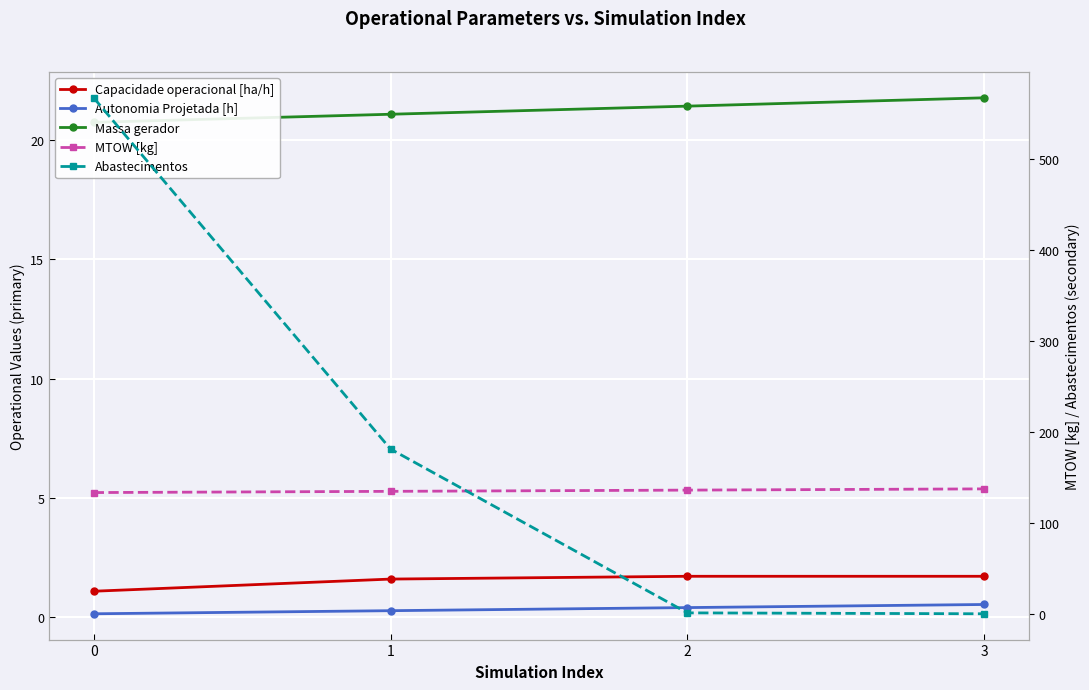

What is the difference between the highest and lowest values at 2?

135.5